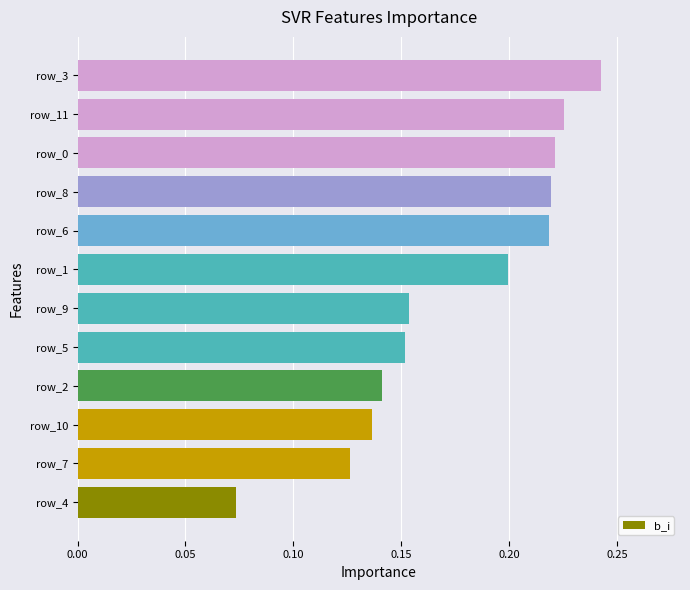

Are the bars grouped side by side (vs. stacked)?

No